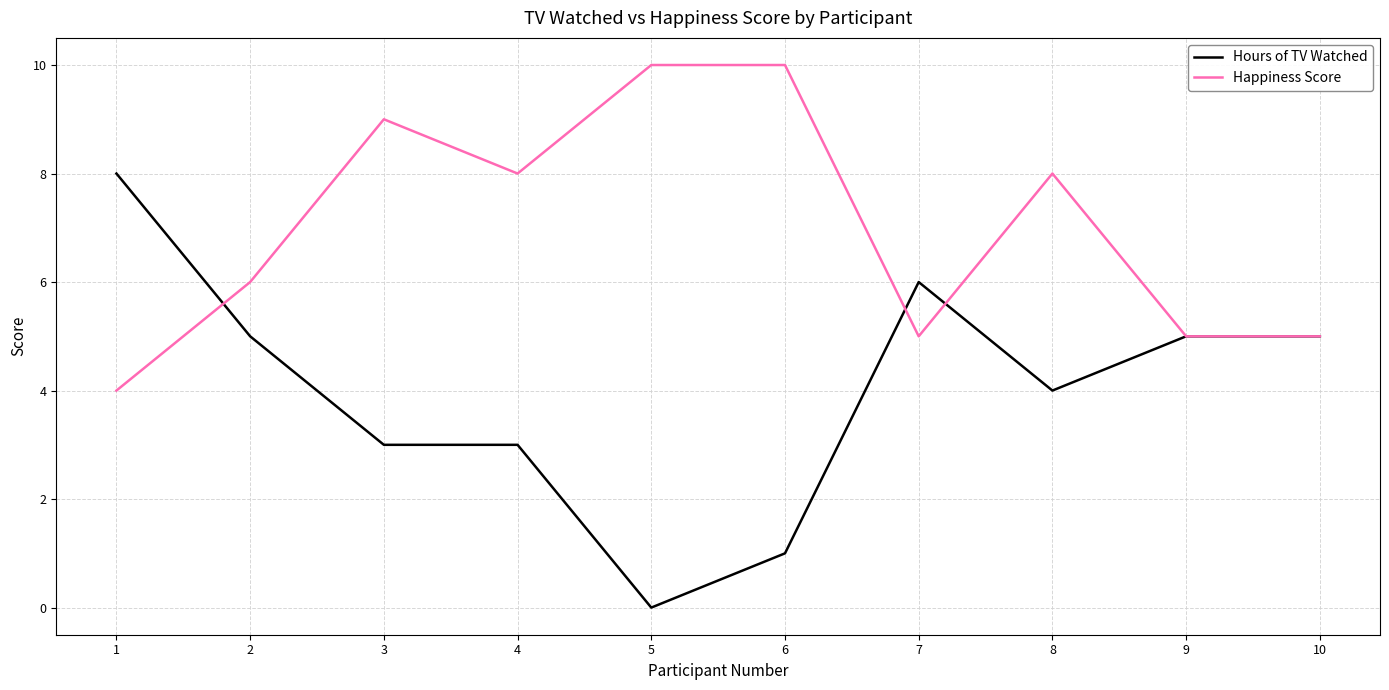

True or false: Hours of TV Watched has more than 0 points higher than both neighbors.

True